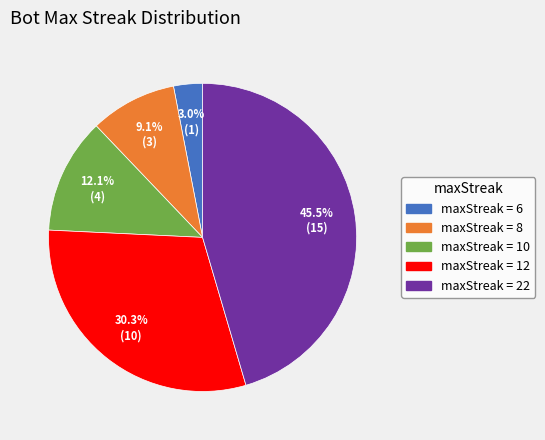

Which slice is the largest?

maxStreak = 22